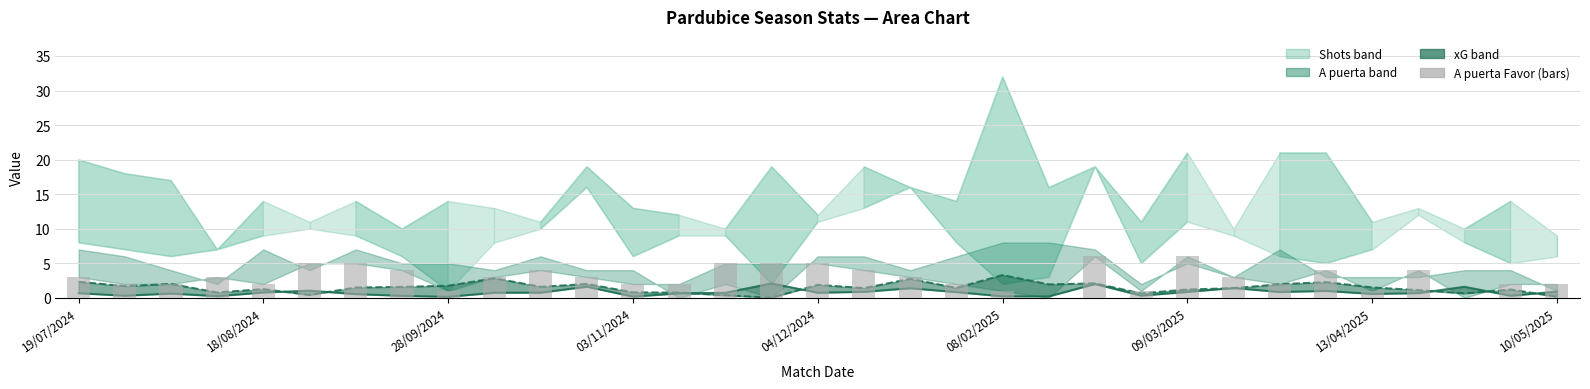

At which label does xG Favor reach its minimum?

28/09/2024